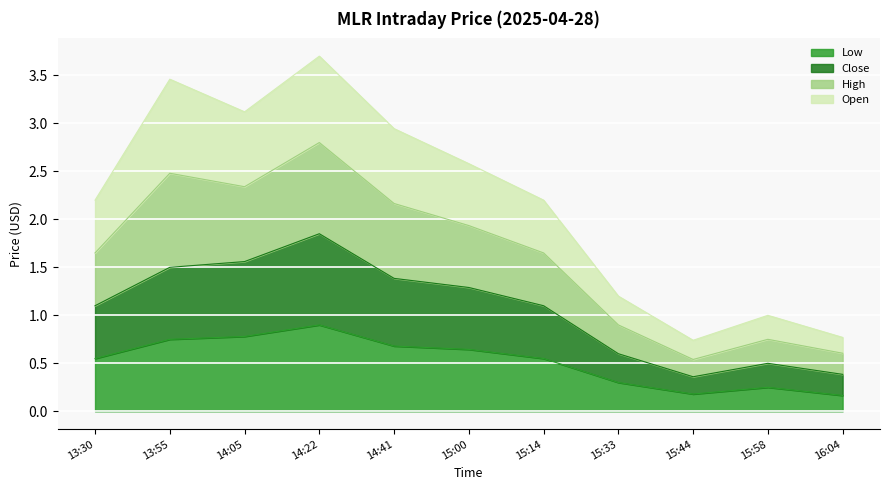

Which category has the highest value in the Low series?

14:22